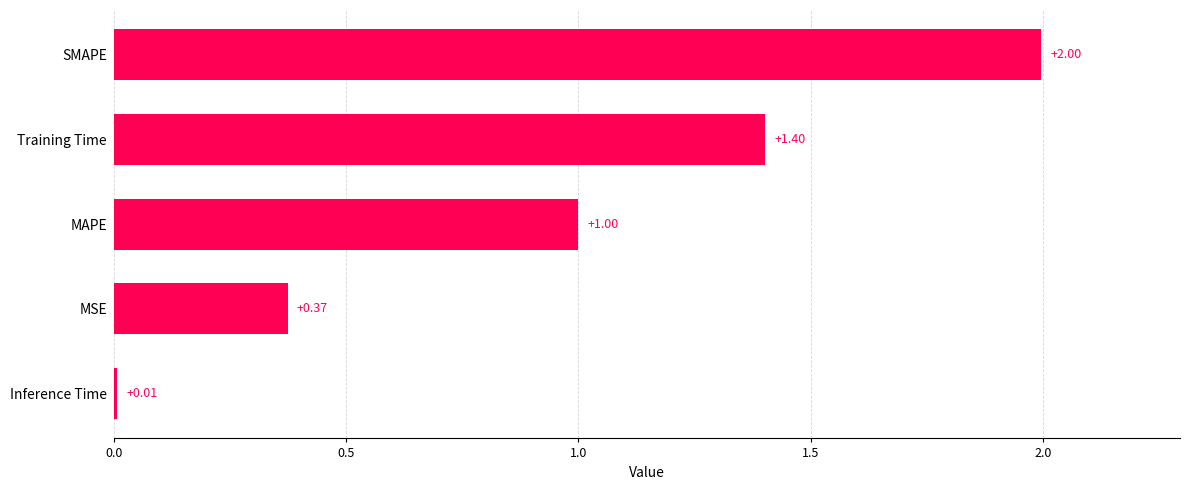

At which label is the value closest to 1?

MAPE